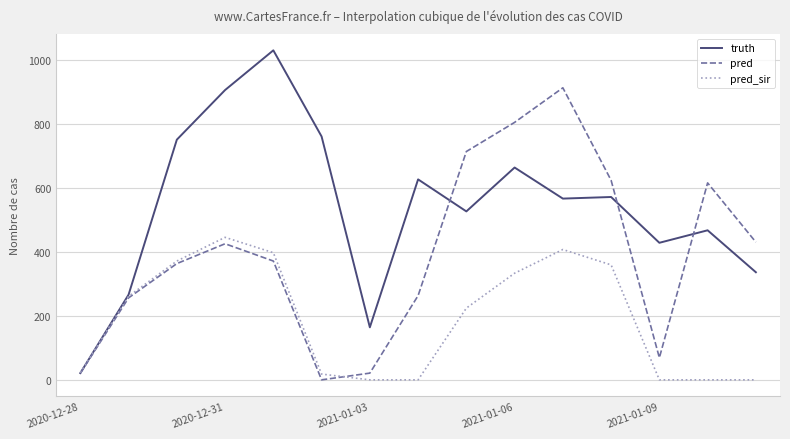

What is the highest value of the pred series?

912.0